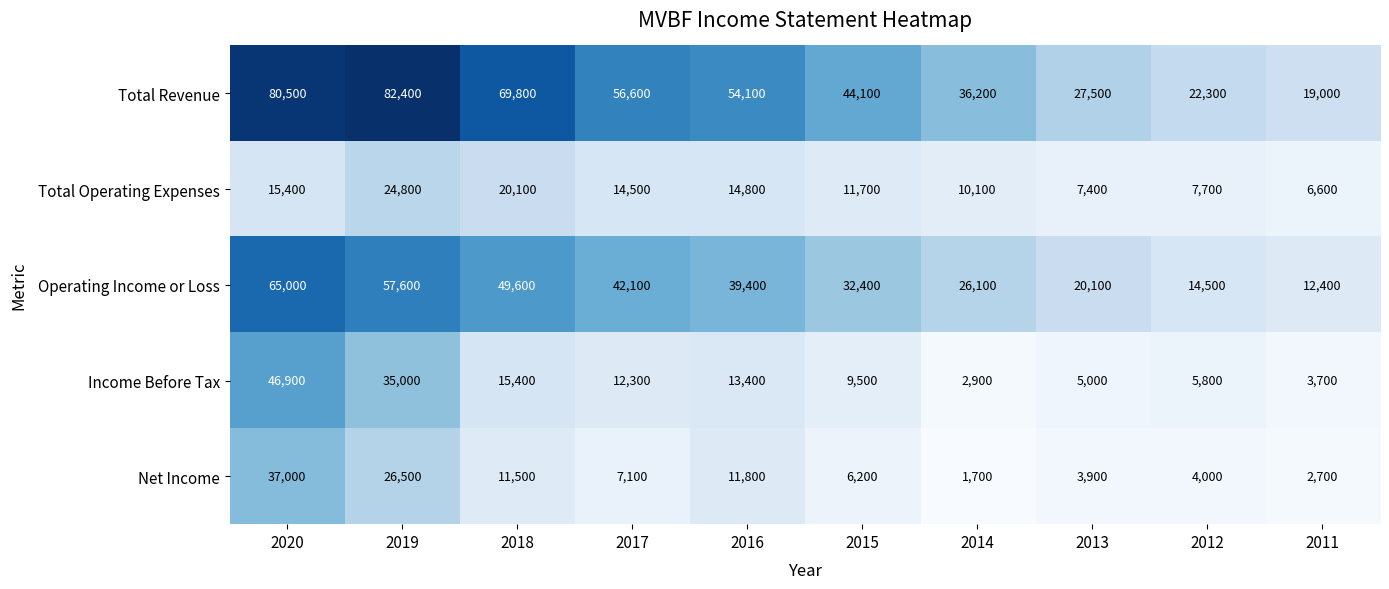

Read the Total Revenue value at 2020, to the nearest 100.

80500